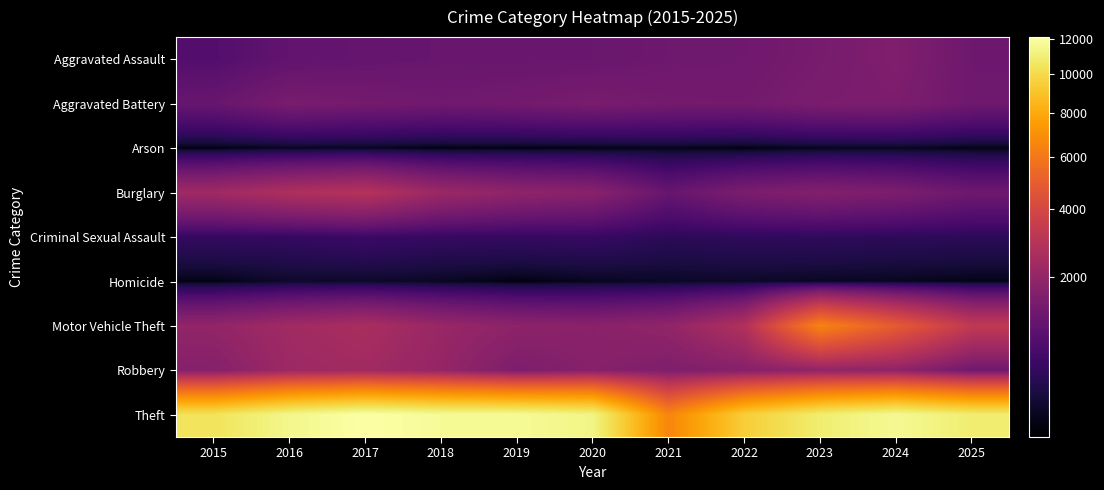

At which category does the chart reach its peak across all series?

2017